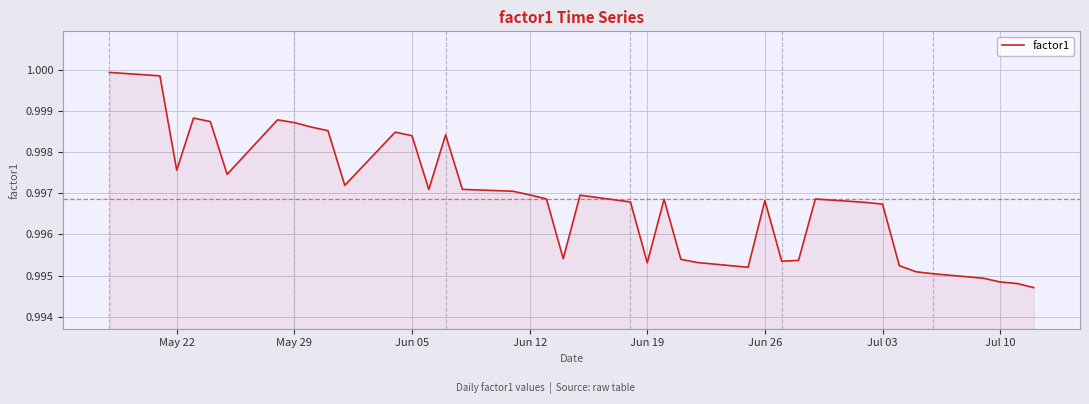

True or false: the data shows 0.7 at Jul 10.

False